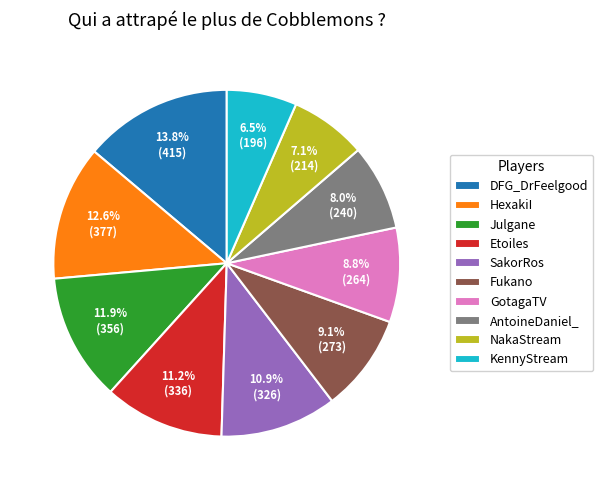

To the nearest percent, what is the combined percentage of Julgane and DFG_DrFeelgood?

26%